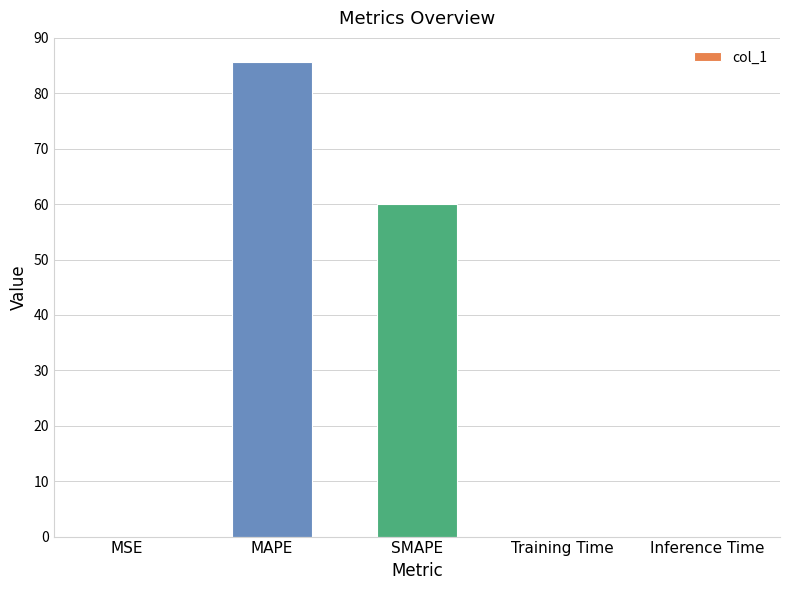

Approximately how many times larger is the value at MAPE compared to SMAPE?

1.4